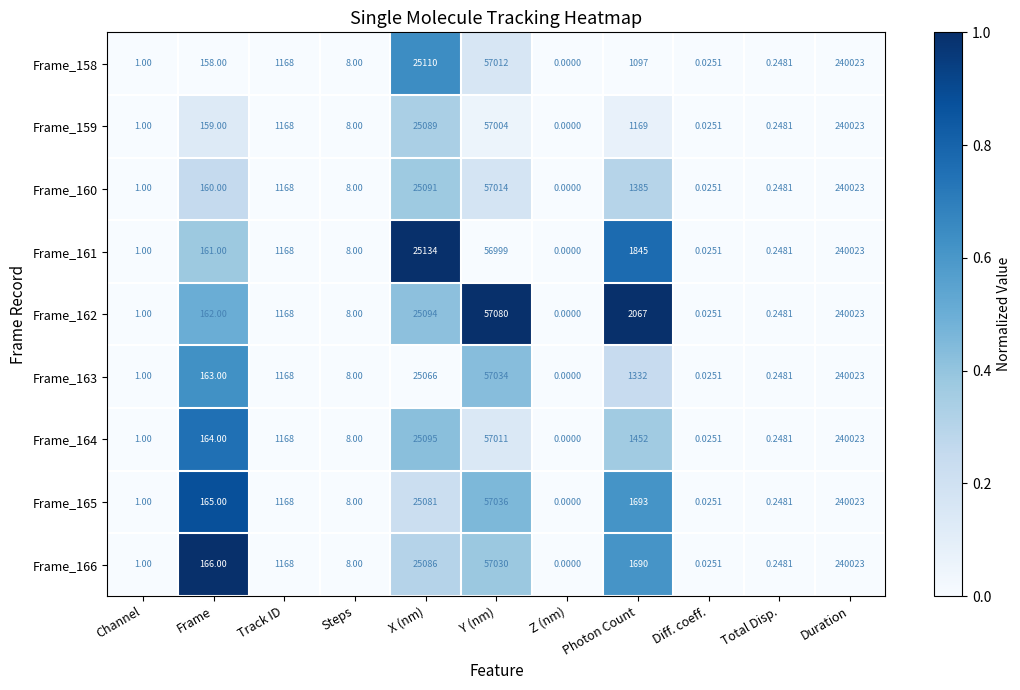

Which category has the lowest value across all series?

Z (nm)